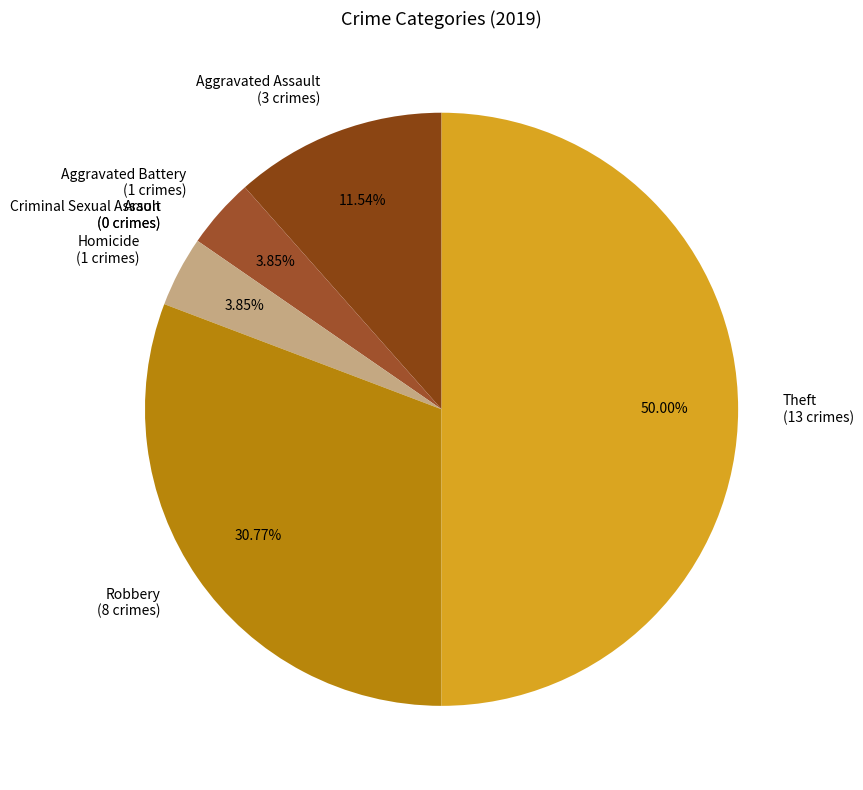

Combined, do Aggravated Assault (3 crimes) and Theft (13 crimes) account for over 50%?

Yes